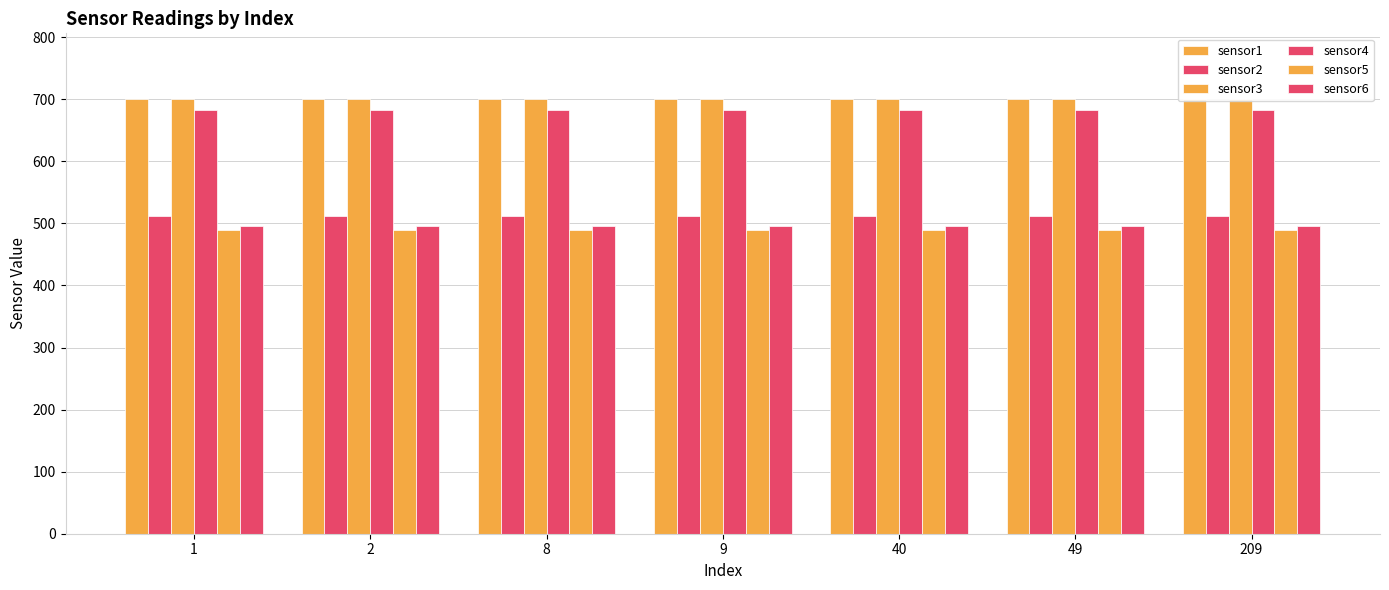

Reading left to right, extract all data points from this chart.

sensor1: 1=701.0	2=700.9	8=700.9	9=700.9	40=700.9	49=700.9	209=700.9
sensor2: 1=512.1	2=512.1	8=512.1	9=512.1	40=512.1	49=512.1	209=512.1
sensor3: 1=700.4	2=700.4	8=700.4	9=700.4	40=700.4	49=700.4	209=700.4
sensor4: 1=682.9	2=682.9	8=682.9	9=682.9	40=682.9	49=682.9	209=682.9
sensor5: 1=489.3	2=489.3	8=489.3	9=489.3	40=489.3	49=489.3	209=489.3
sensor6: 1=495.3	2=495.2	8=495.2	9=495.2	40=495.2	49=495.2	209=495.2